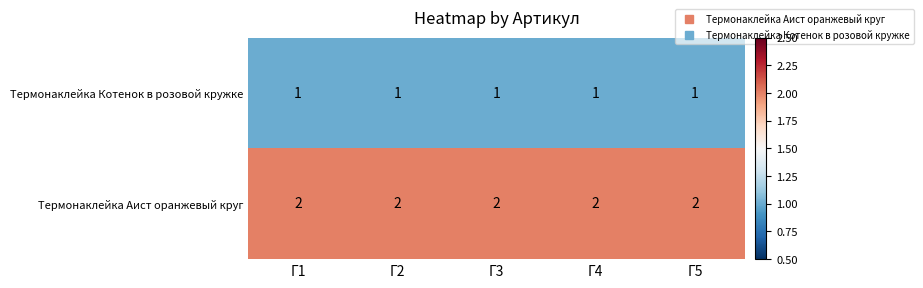

What is the sum of all Термонаклейка Аист оранжевый круг values?

10